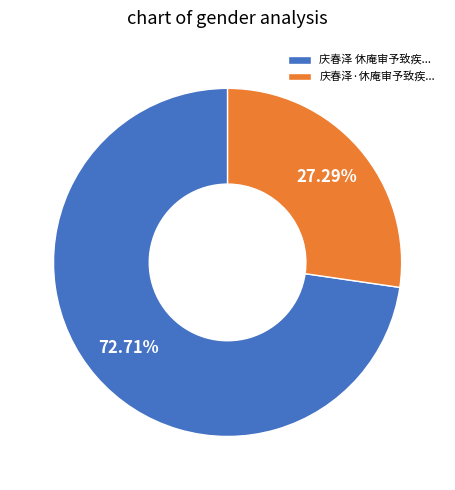

Do 庆春泽·休庵审予致疾... and 庆春泽 休庵审予致疾... together represent more than half of the pie?

Yes